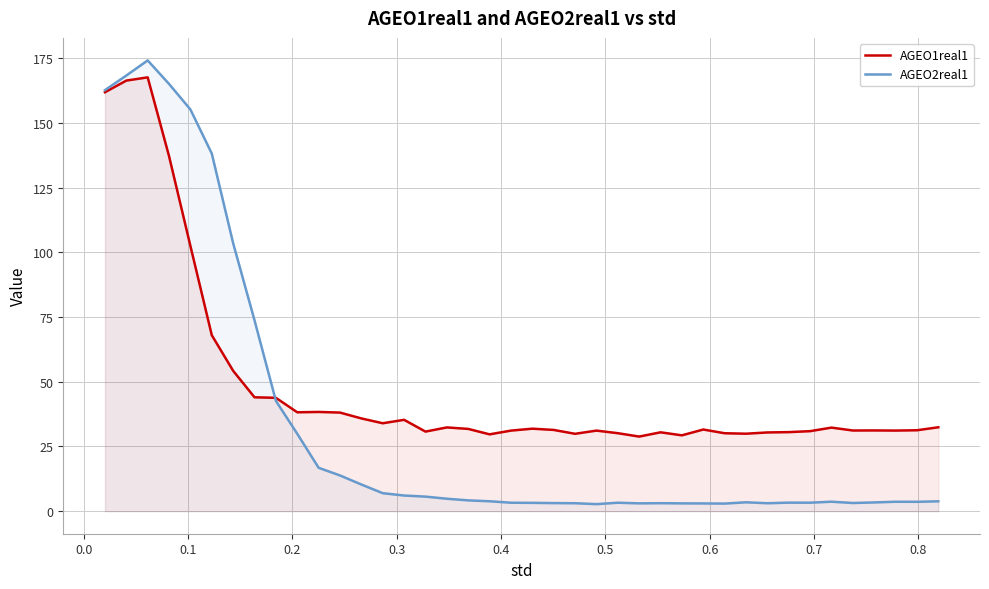

Which series has the largest total across all categories?

AGEO1real1